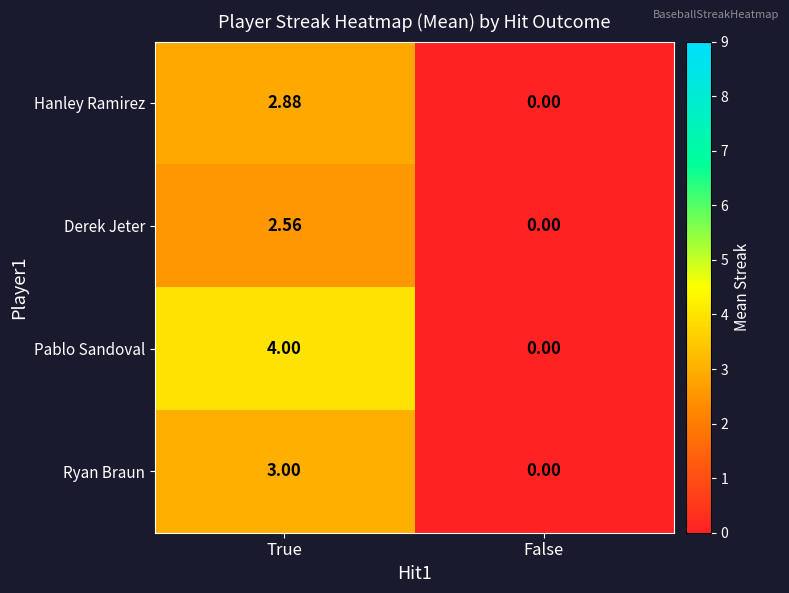

Where is Derek Jeter nearest to the value 1?

False